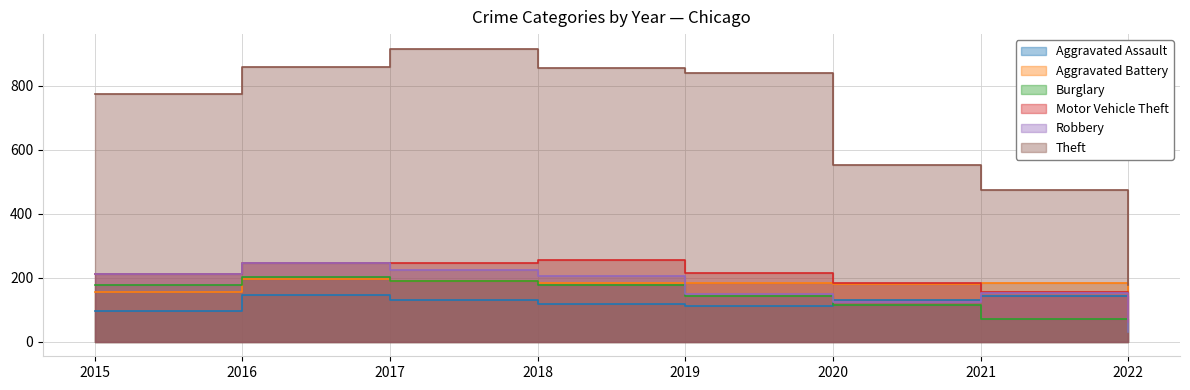

The value of Motor Vehicle Theft at 2017 is 58. True or false?

False